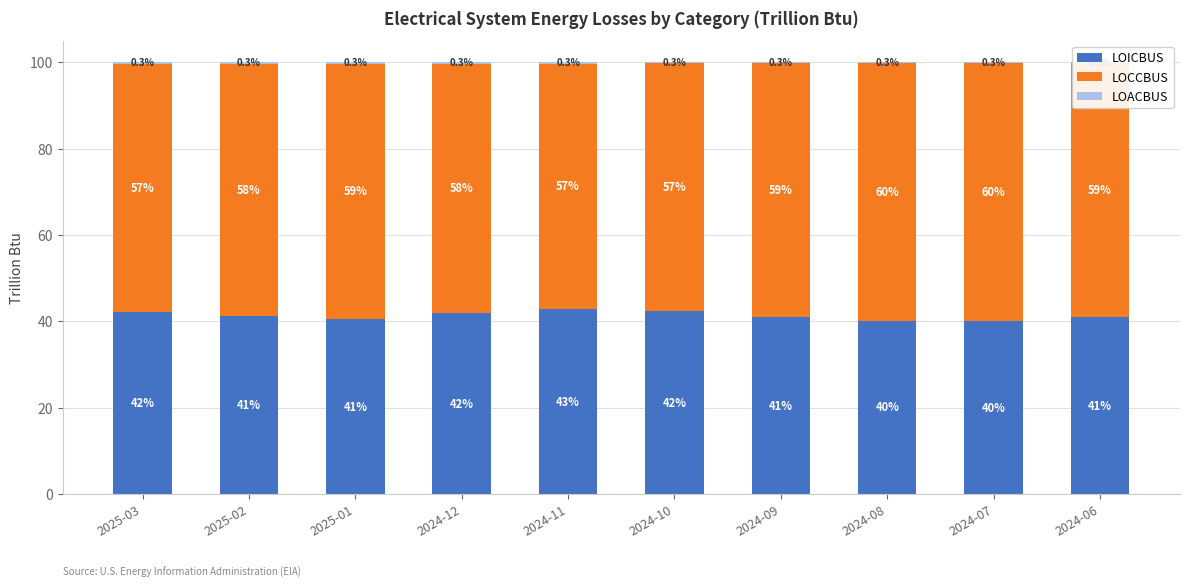

Is it true that LOICBUS equals 40.2 at 2024-08?

True